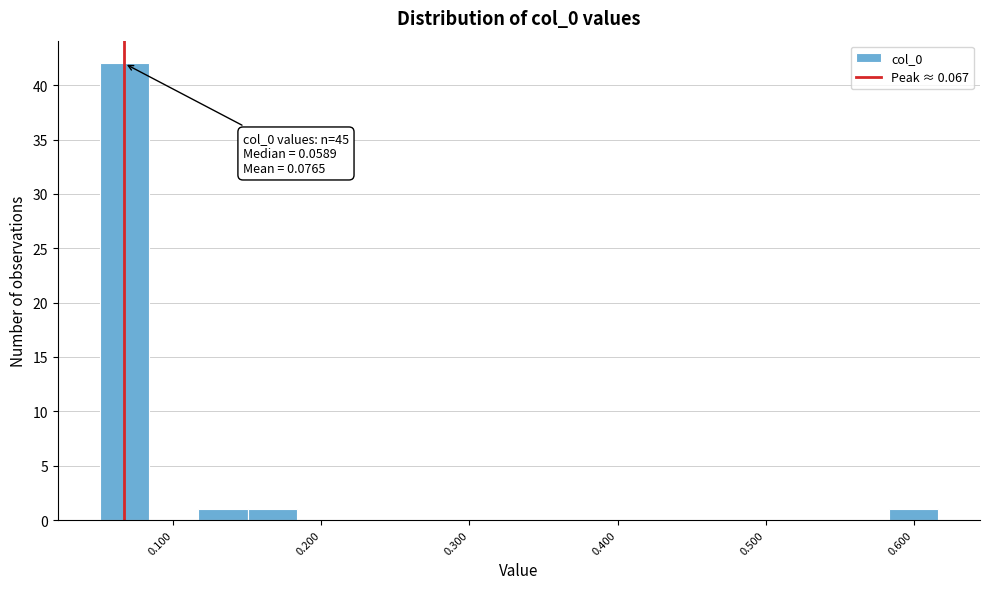

Read against the x-axis, roughly where is the centre of the tallest bar?

0.07